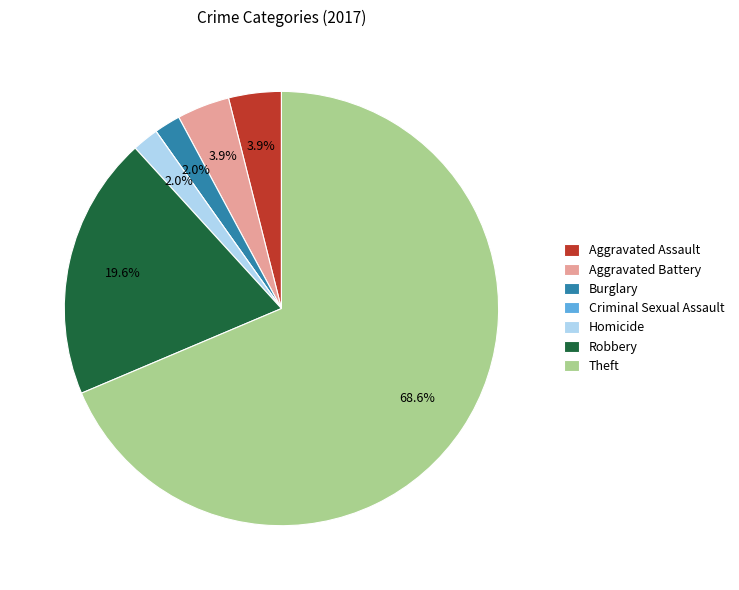

To the nearest percent, what percentage of the pie is Aggravated Battery?

4%